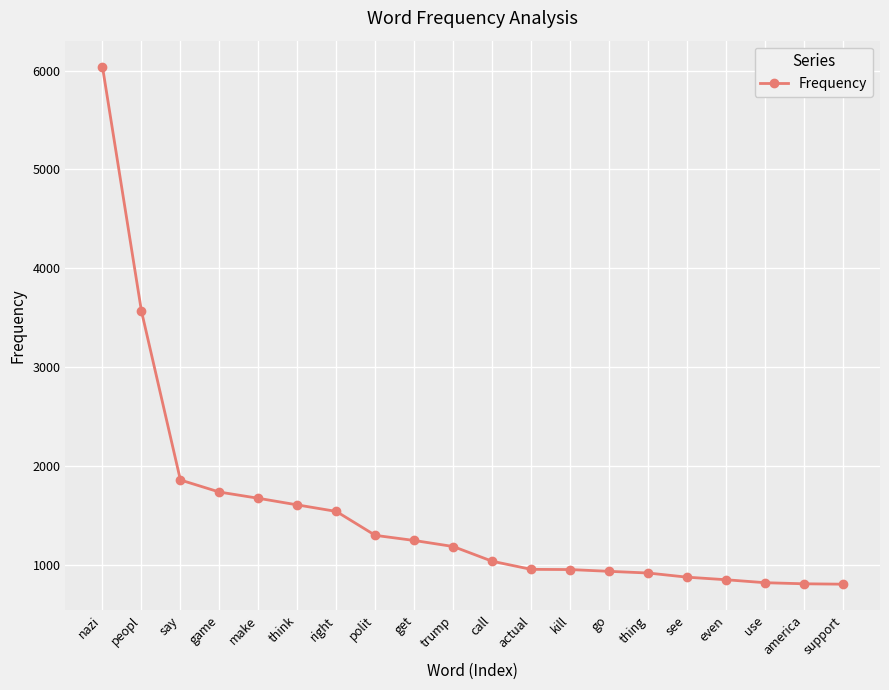

What is the change in value from thing to see?

-42